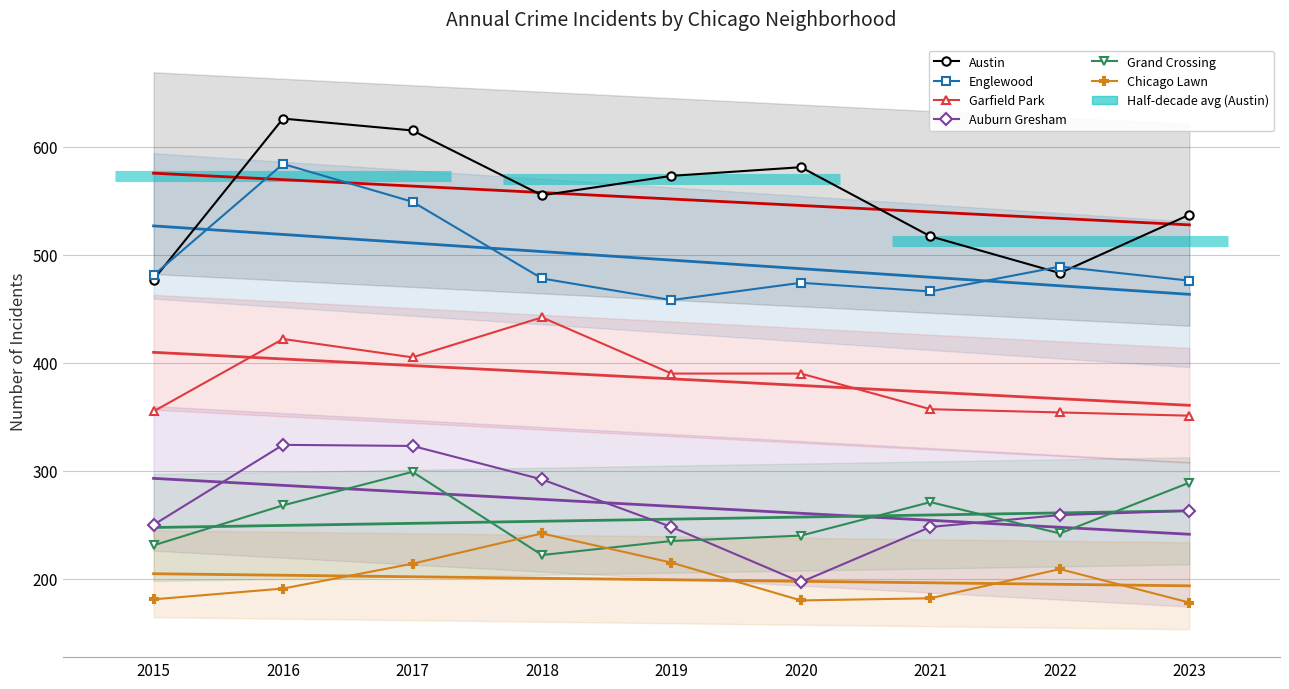

Which category has the highest value in the Garfield Park series?

2018